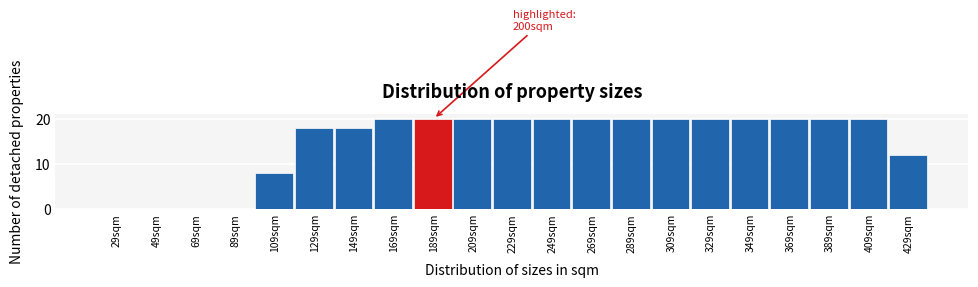

Reading right to left, what are all the values shown in this chart?

429sqm=12	409sqm=20	389sqm=20	369sqm=20	349sqm=20	329sqm=20	309sqm=20	289sqm=20	269sqm=20	249sqm=20	229sqm=20	209sqm=20	189sqm=20	169sqm=20	149sqm=18	129sqm=18	109sqm=8	89sqm=0	69sqm=0	49sqm=0	29sqm=0